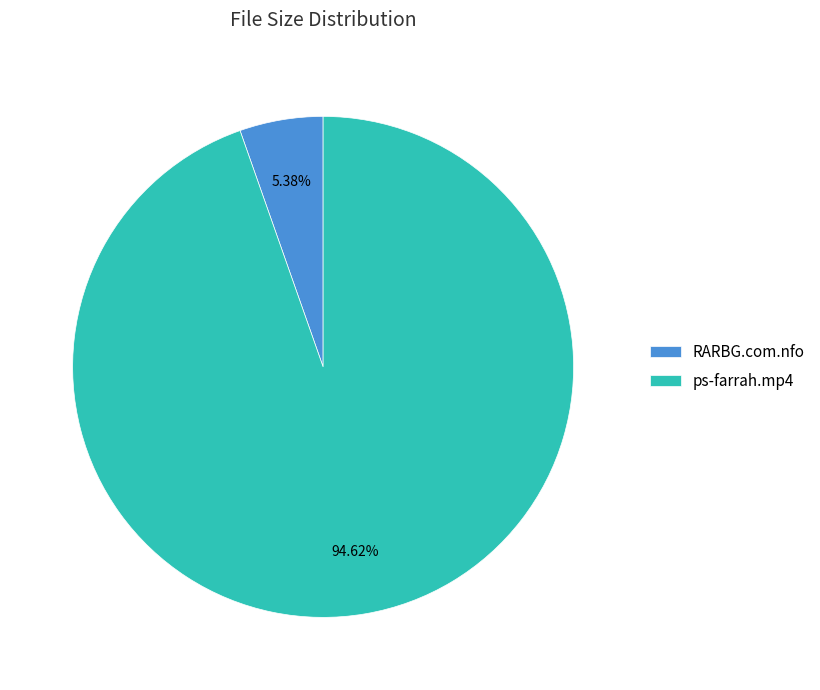

What portion of the pie excludes ps-farrah.mp4?

5.4%